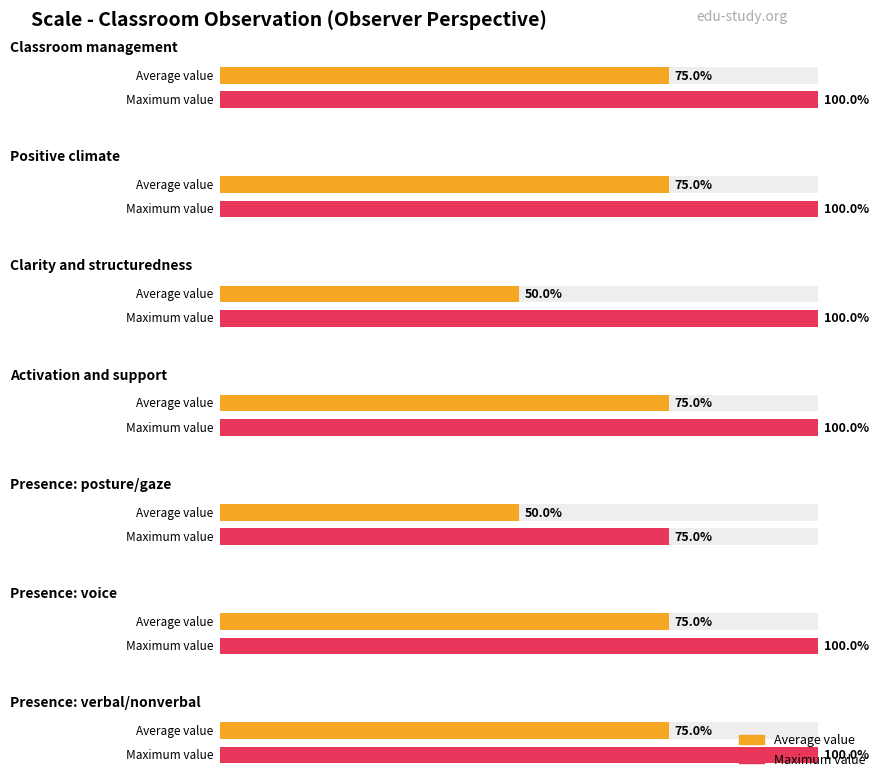

The Average value series shows 3 at Presence: voice. True or false?

True